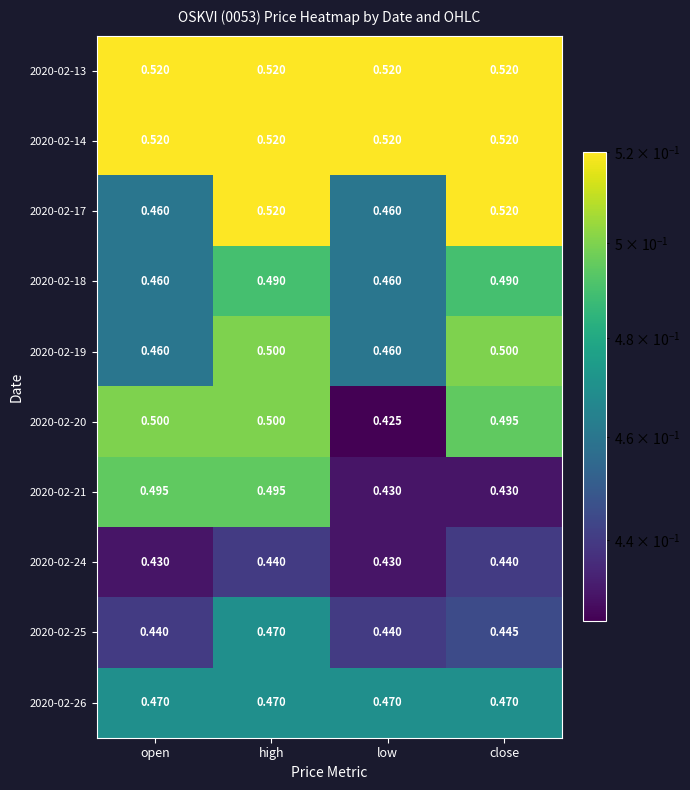

At which category does the chart reach its minimum across all series?

low